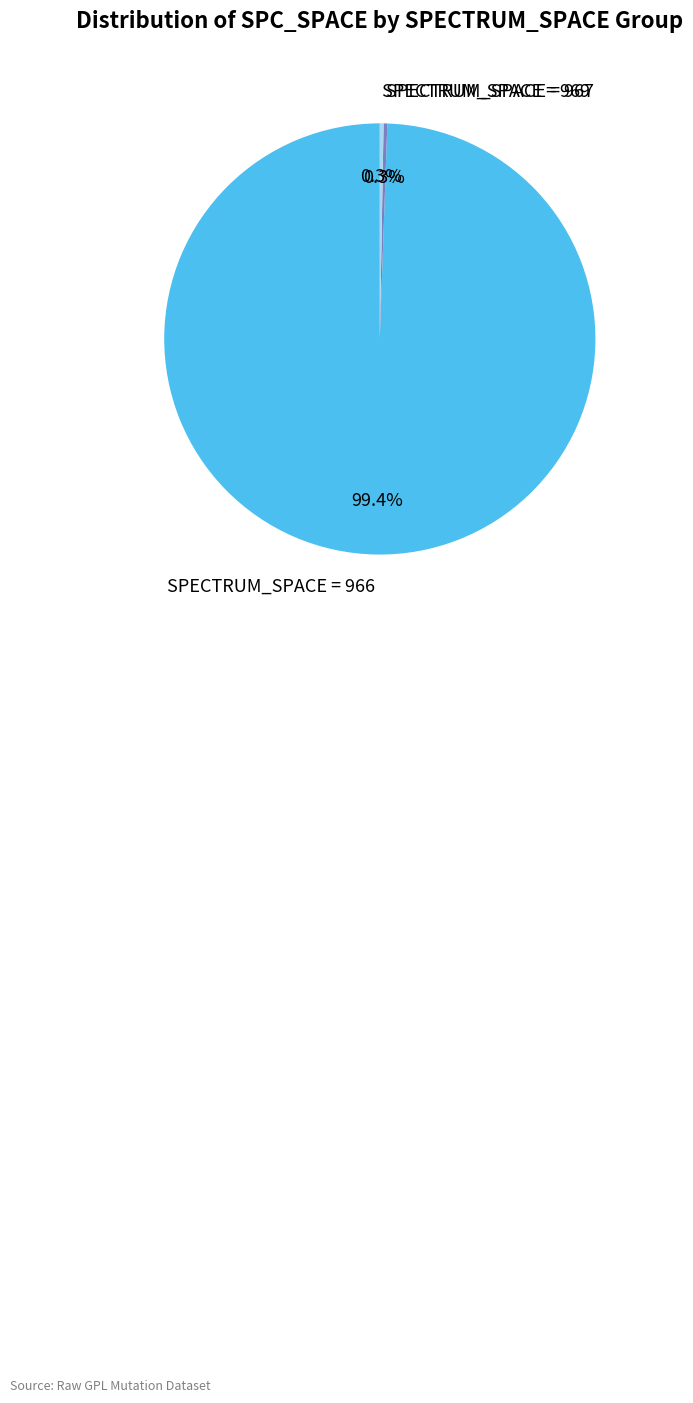

Is SPECTRUM_SPACE = 967 the majority of the pie?

No